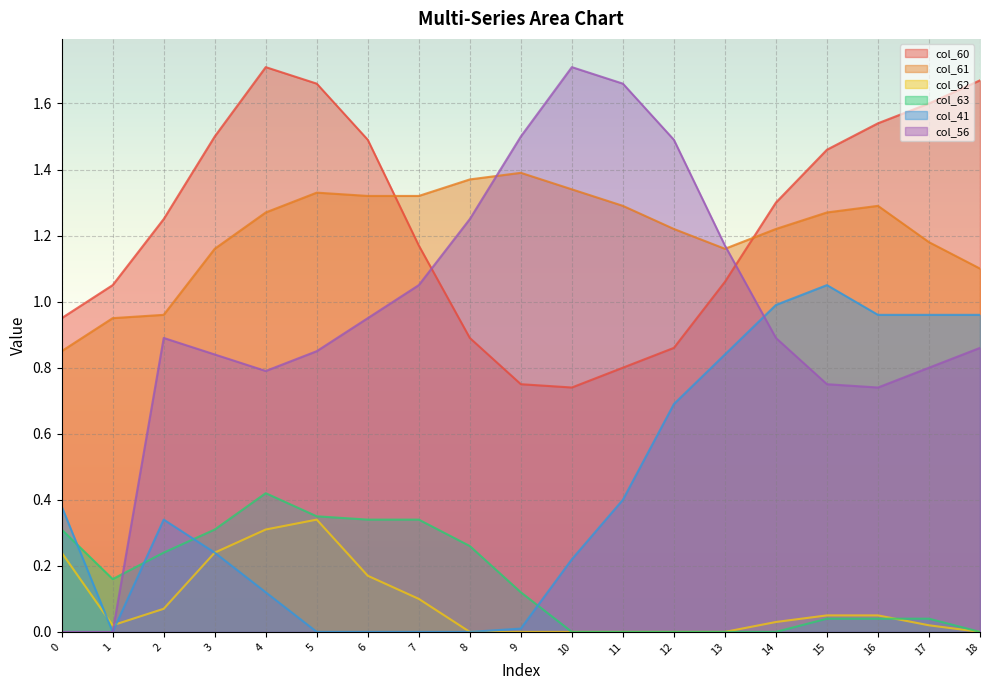

What is the sum of all col_60 values?

23.4